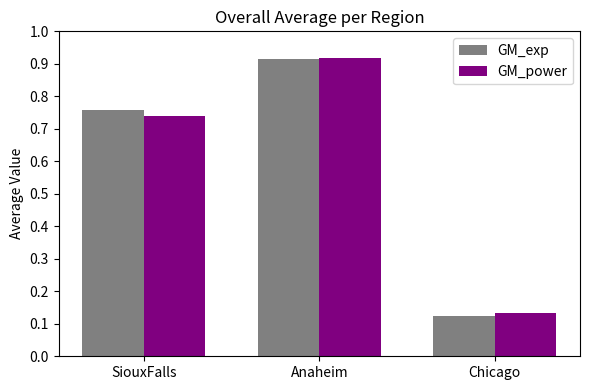

What is the sum of all GM_exp values?

1.8